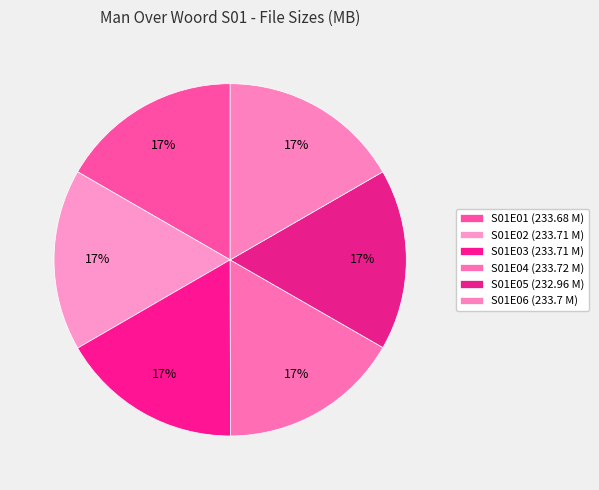

How many segments does this pie chart have?

6